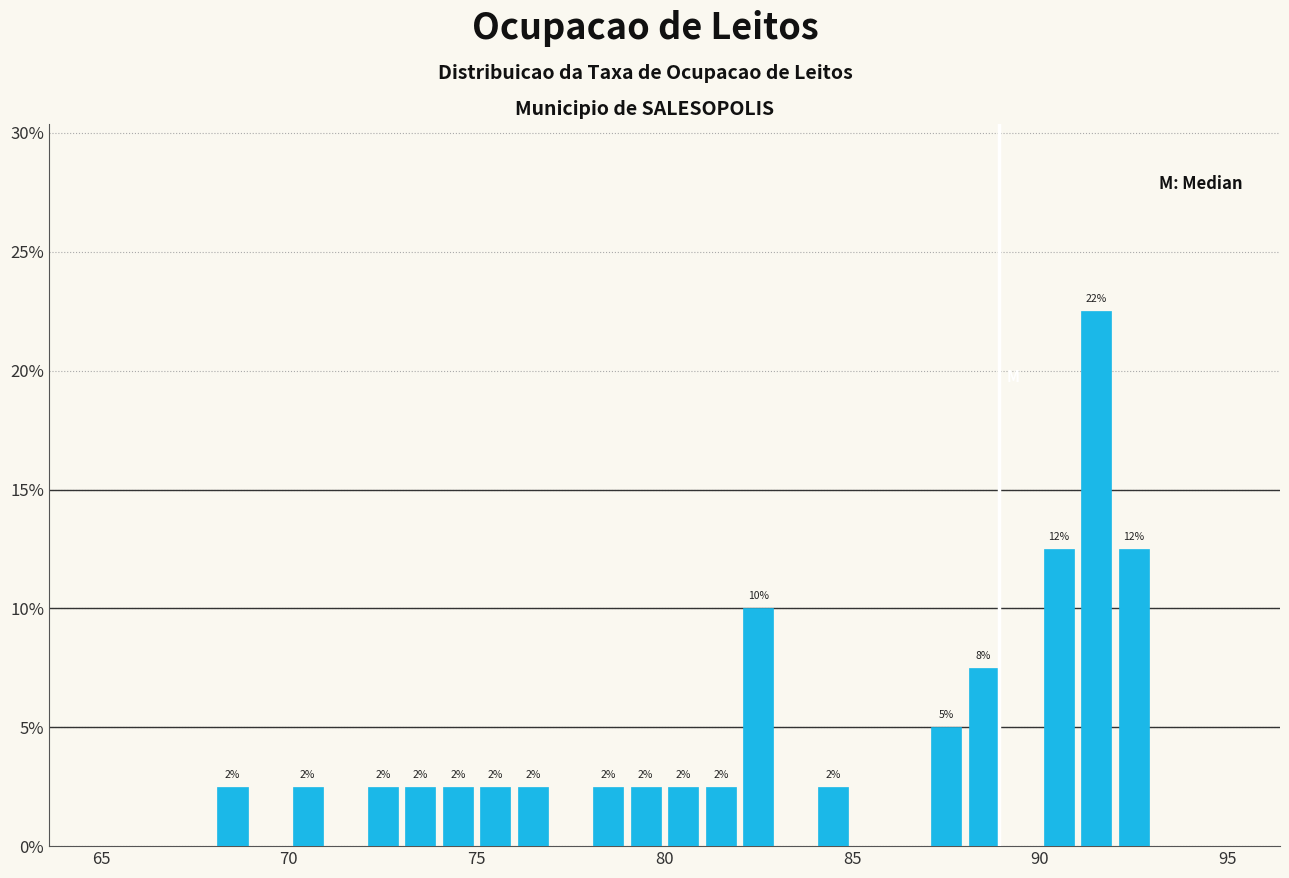

Around what value on the x-axis is the tallest bar? Give the approximate position of its centre, as read against the axis.

91.5